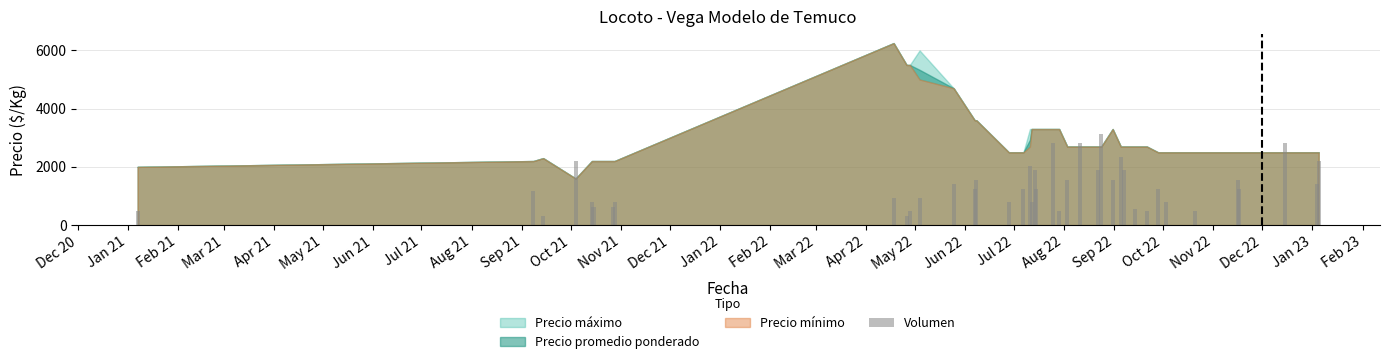

Are the bars horizontal?

No